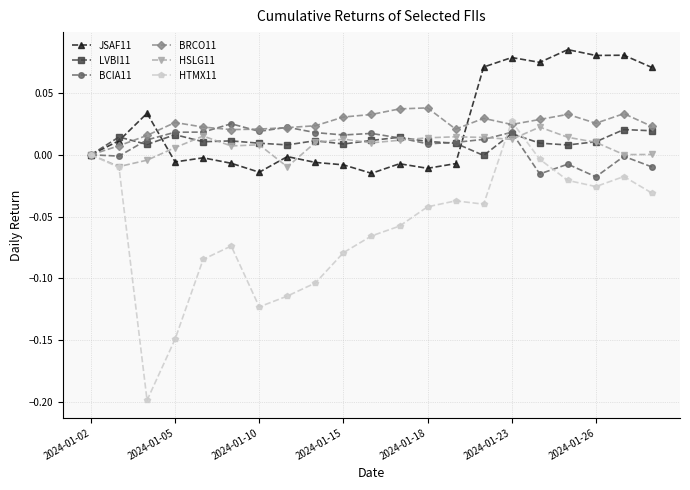

Which series has the widest spread of values?

HTMX11